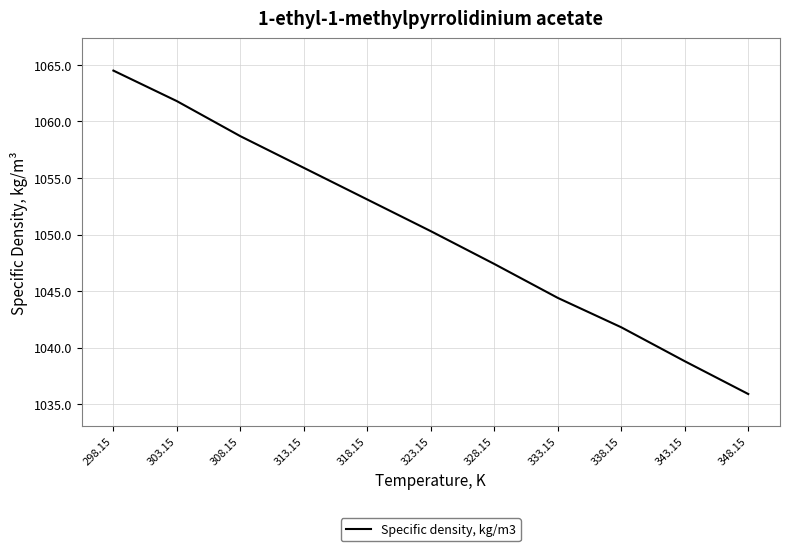

Reading right to left, transcribe all the data shown in this chart.

1035.9	1038.8	1041.8	1044.4	1047.4	1050.3	1053.1	1055.9	1058.7	1061.8	1064.5